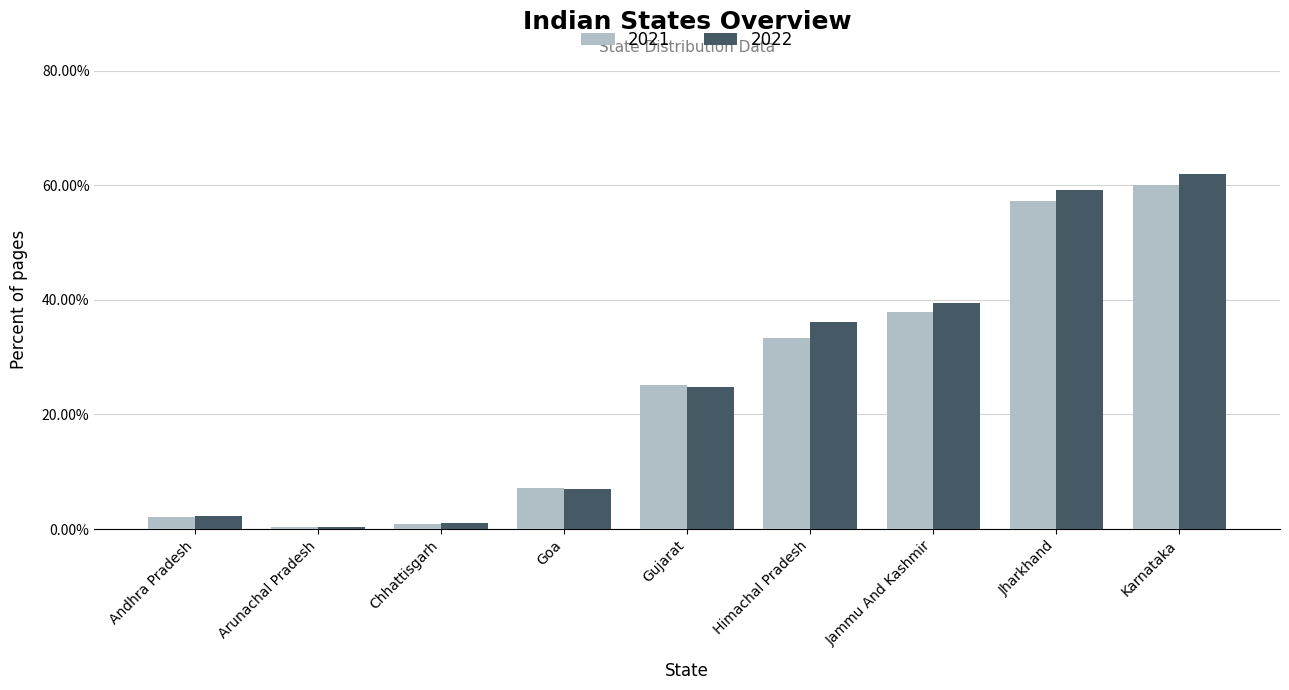

The value of 2021 at Karnataka is 60.1. True or false?

True